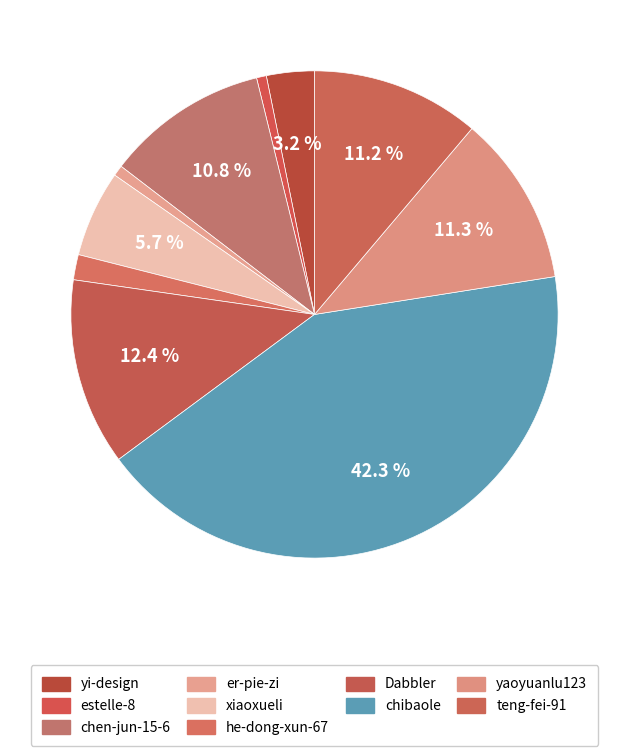

Combined, what portion of the pie is xiaoxueli and teng-fei-91?

16.9%